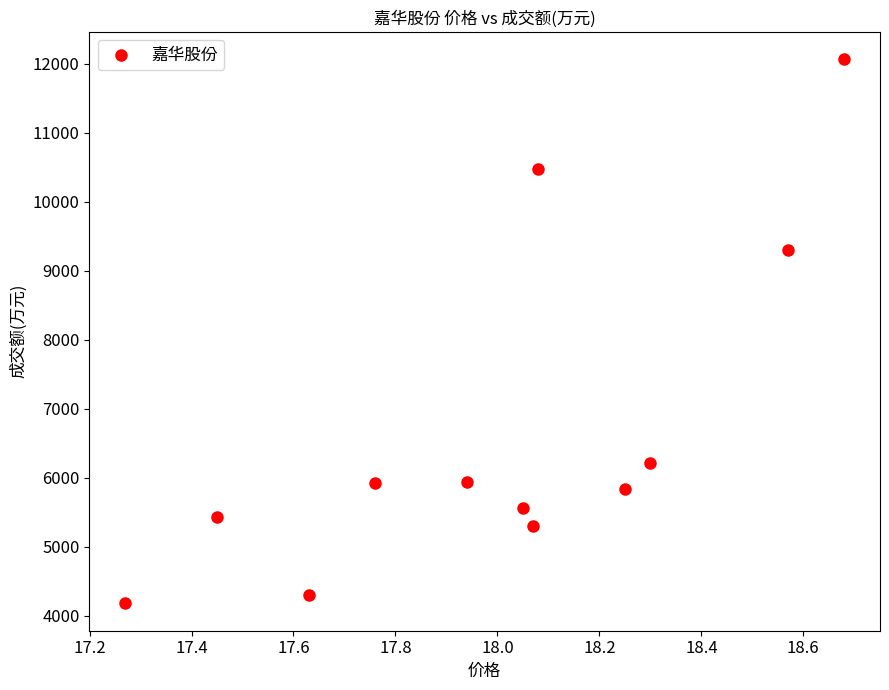

What Y value in the scatter plot is closest to 8122?

9301